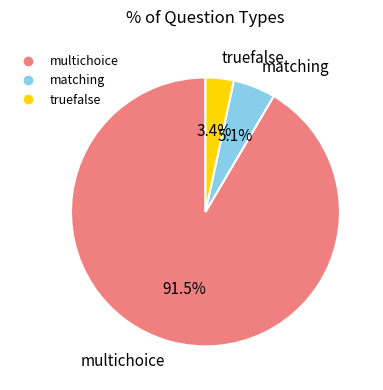

Is there any slice that represents more than half of the pie?

Yes